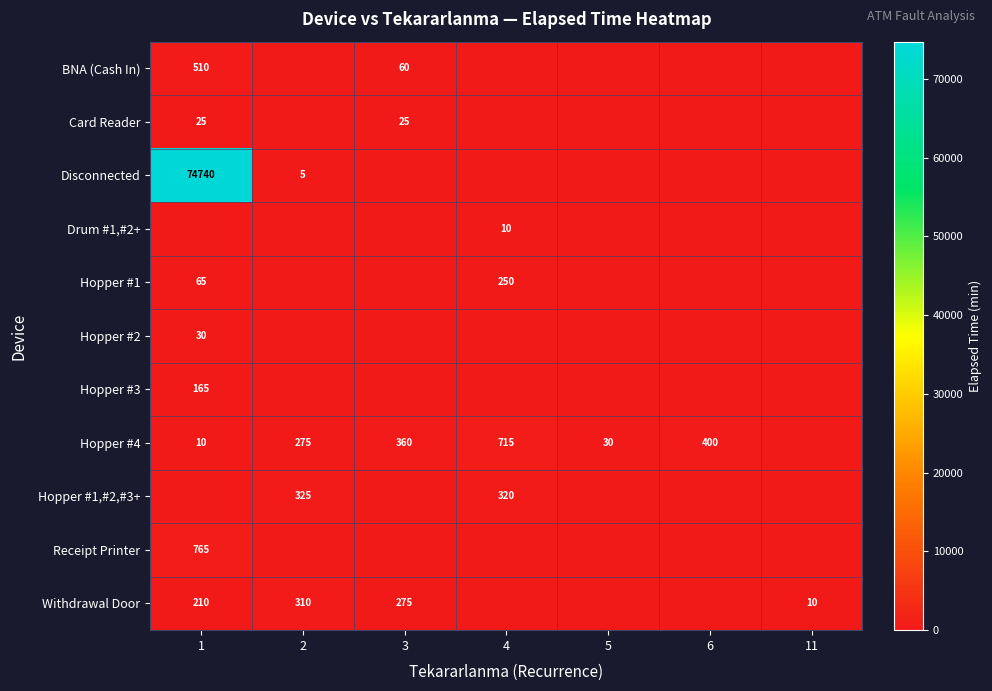

True or false: Hopper #1,#2,#3+ has a value of 320 at 4.

True